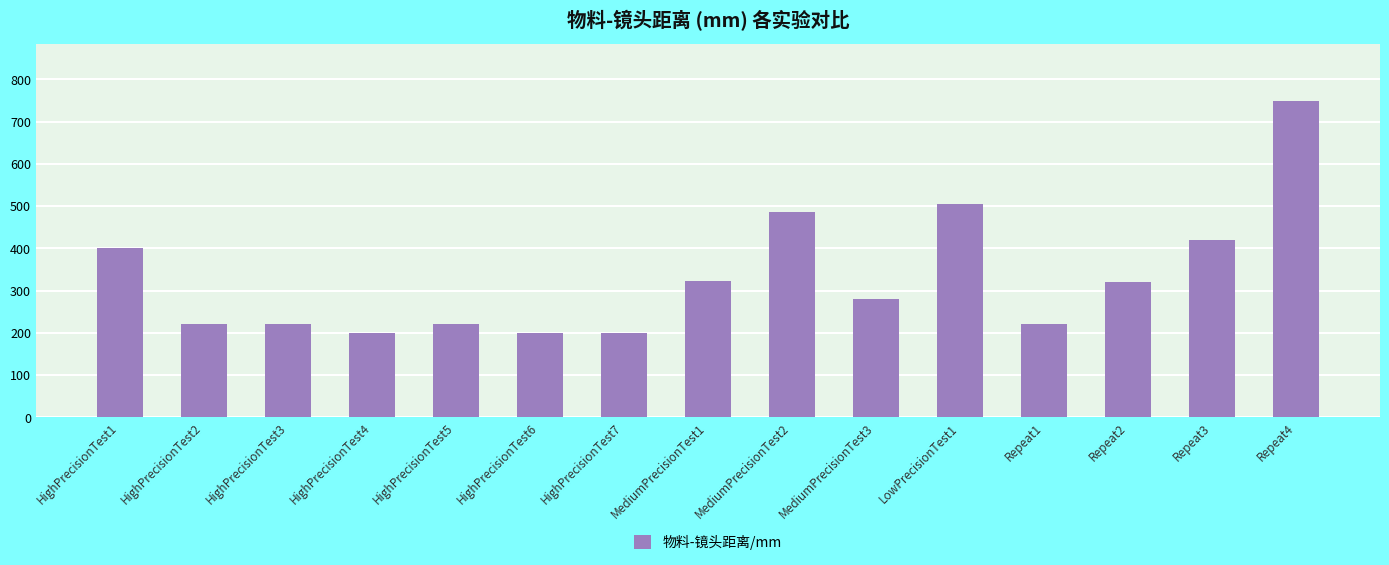

Between HighPrecisionTest3 and Repeat2, which is larger?

Repeat2